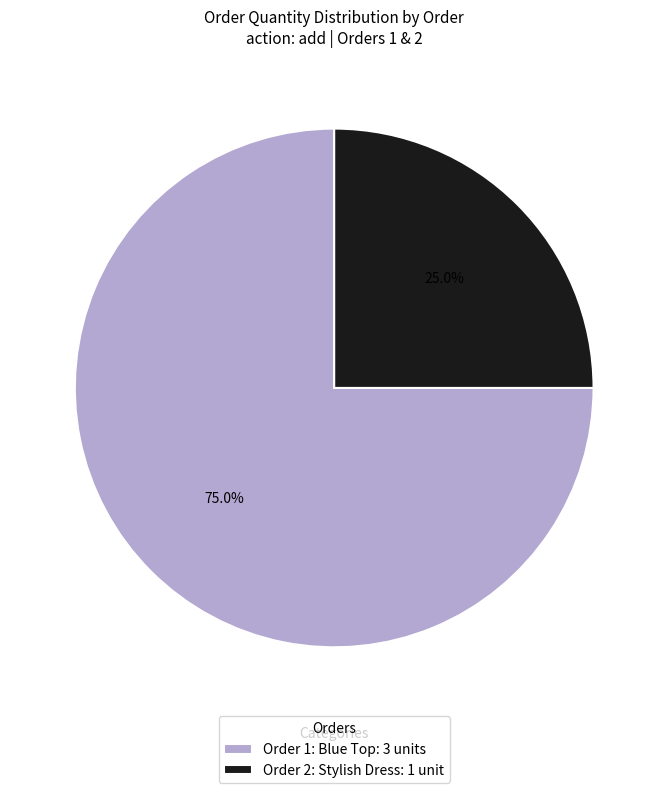

Which category accounts for the majority?

Order 1: Blue Top